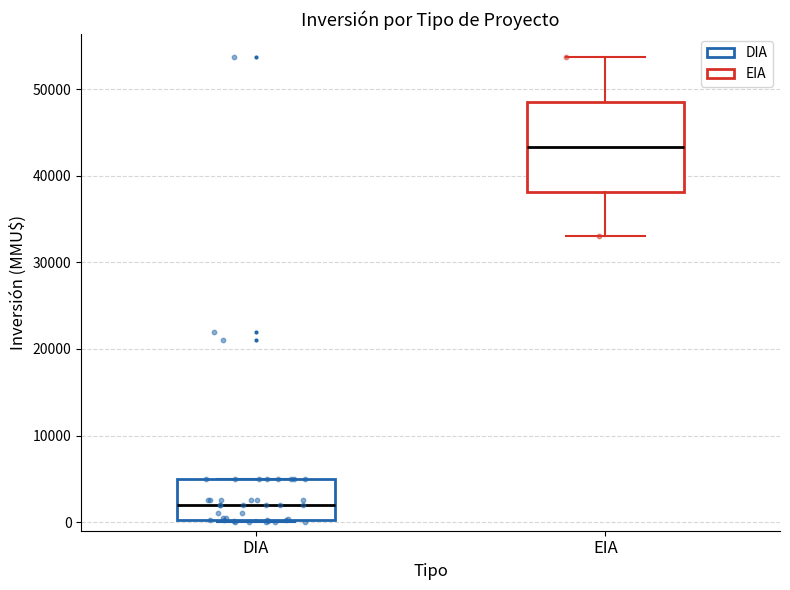

Reading left to right, read every box against the y-axis: the position of its median line, the range the box covers, and the ends of its whiskers. The values are not printed on the chart, so give them approximately, as read against the axis.

DIA: median 2000, box 0 to 5000, whiskers 0 to 5000
EIA: median 43000, box 38000 to 49000, whiskers 33000 to 54000